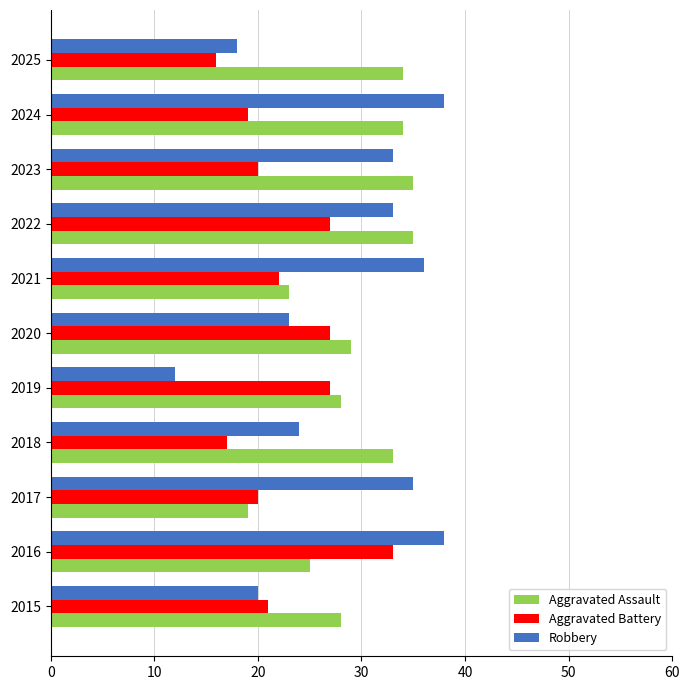

Is the value of Robbery at 2018 greater than the value of Aggravated Battery at 2020?

No